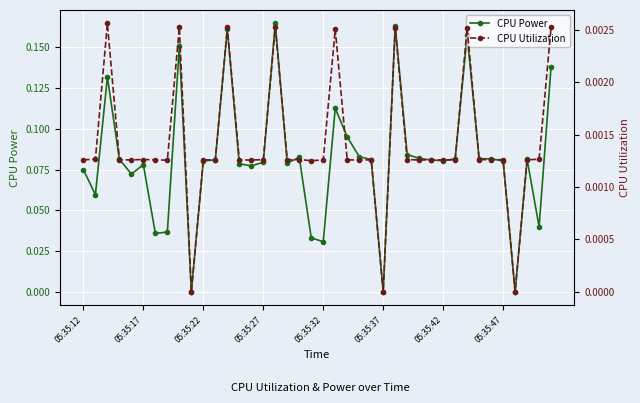

What is the difference between the maximum and minimum values in the CPU Power series?

0.2